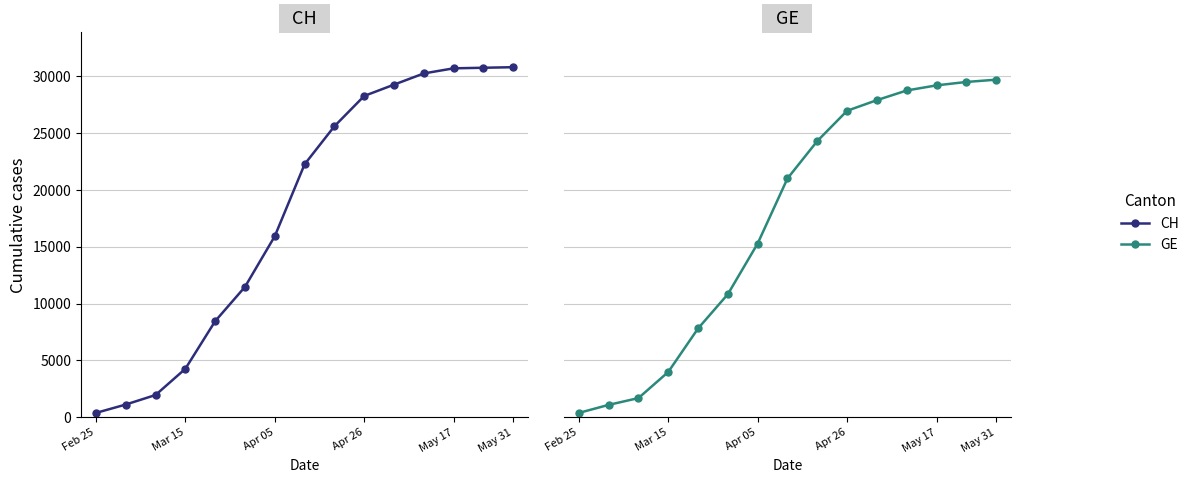

What position from the left is Mar 15?

2